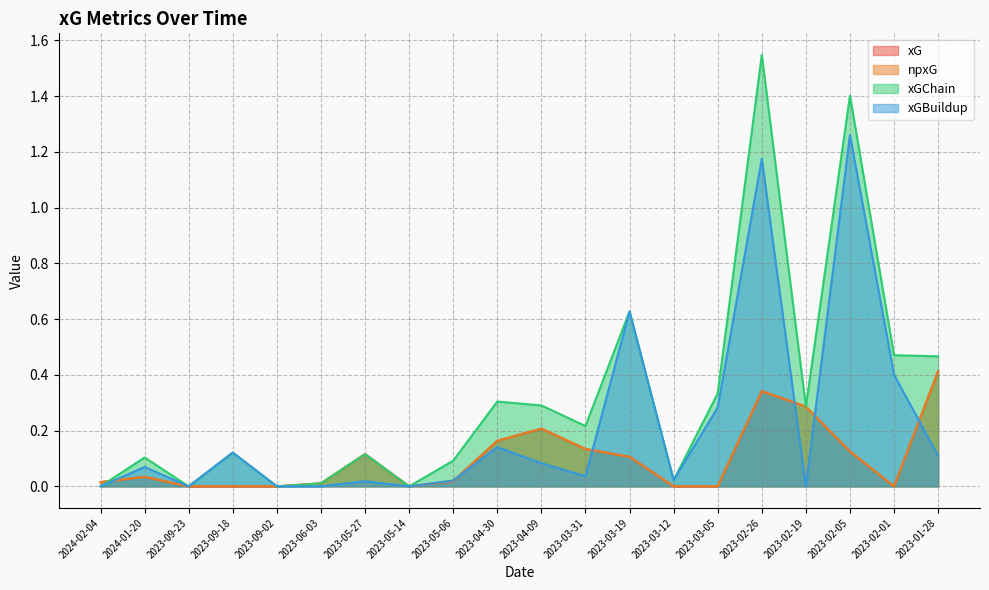

Which series has the largest range (max minus min)?

xGChain